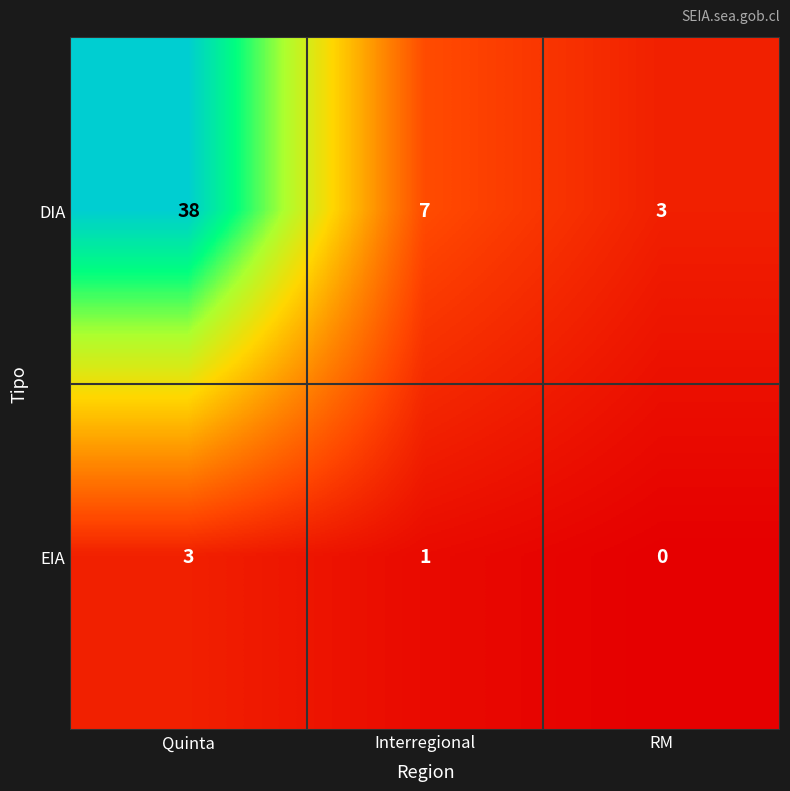

Reading left to right, extract all data points from this chart.

DIA: 38	7	3
EIA: 3	1	0